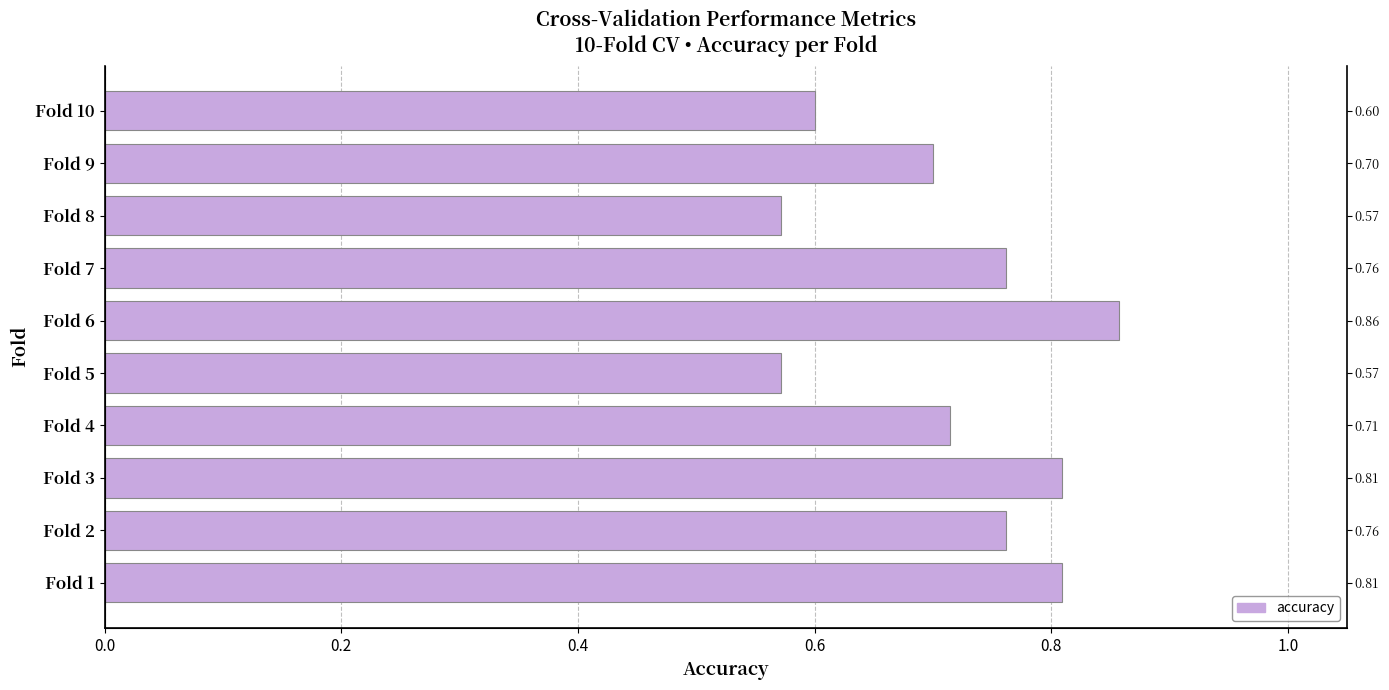

Which has a higher value, Fold 5 or Fold 8?

Fold 5